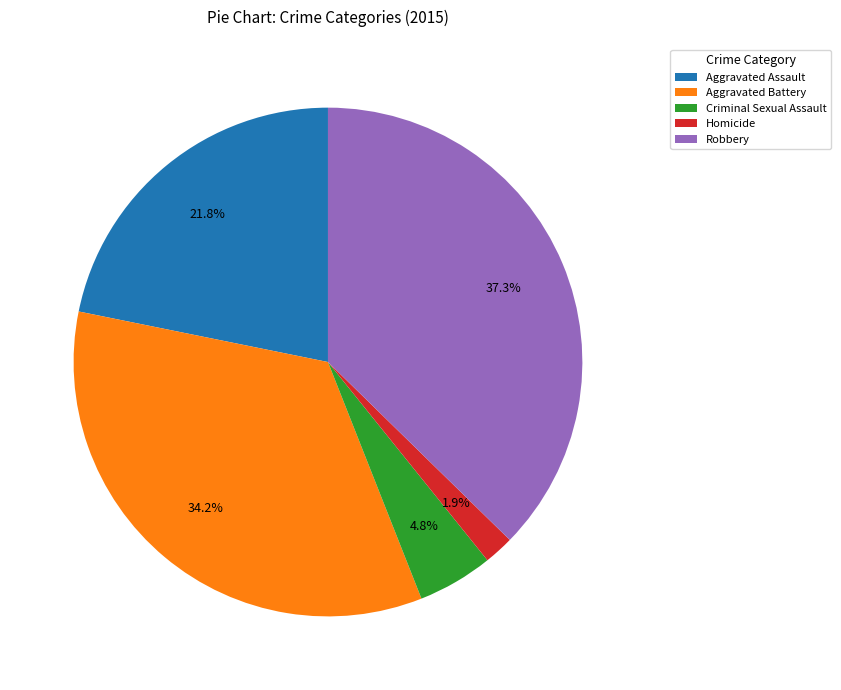

The Homicide slice represents 14% of the pie. True or false?

False